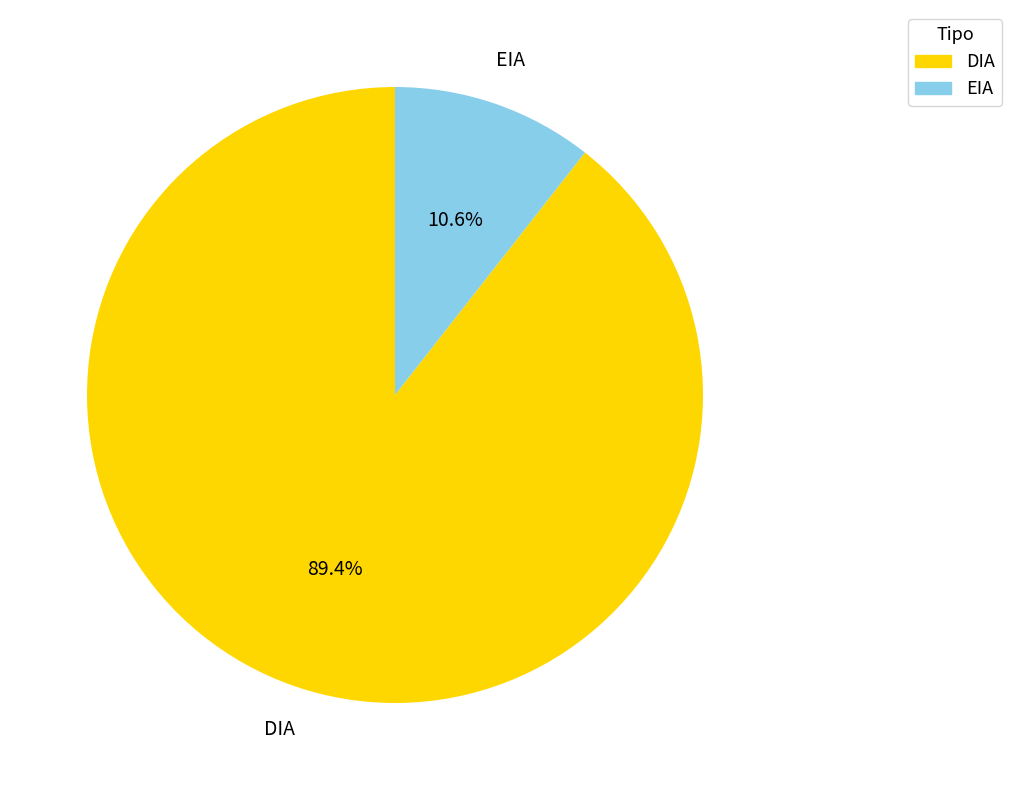

Rank the categories by value from highest to lowest.

DIA, EIA